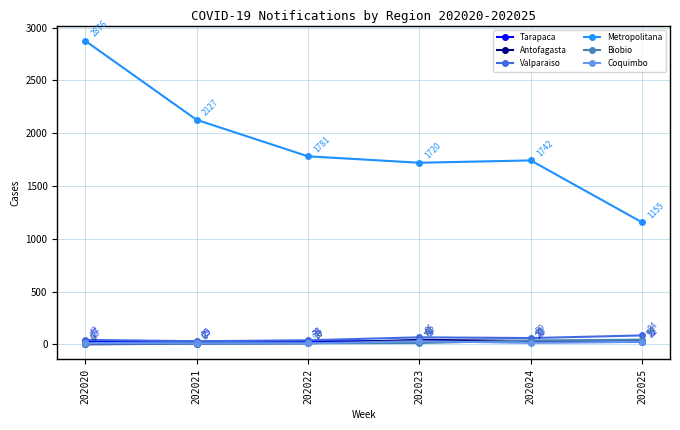

Read the Valparaiso value at 202020, to the nearest 5.

40